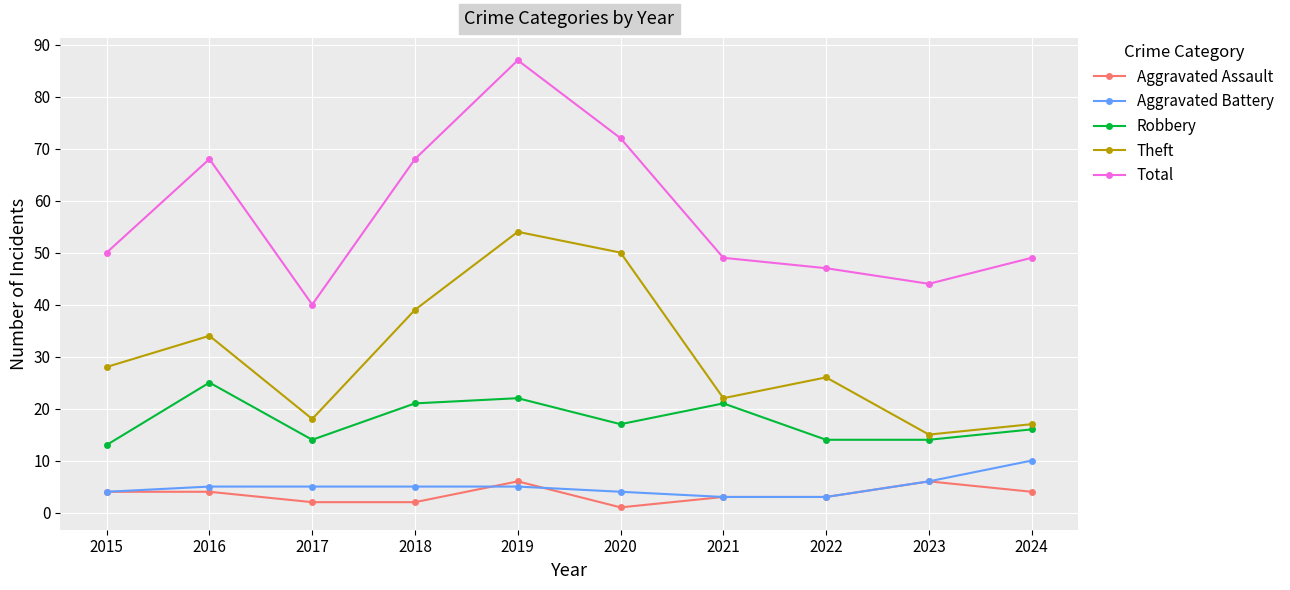

At which category does Theft reach its first local valley?

2017